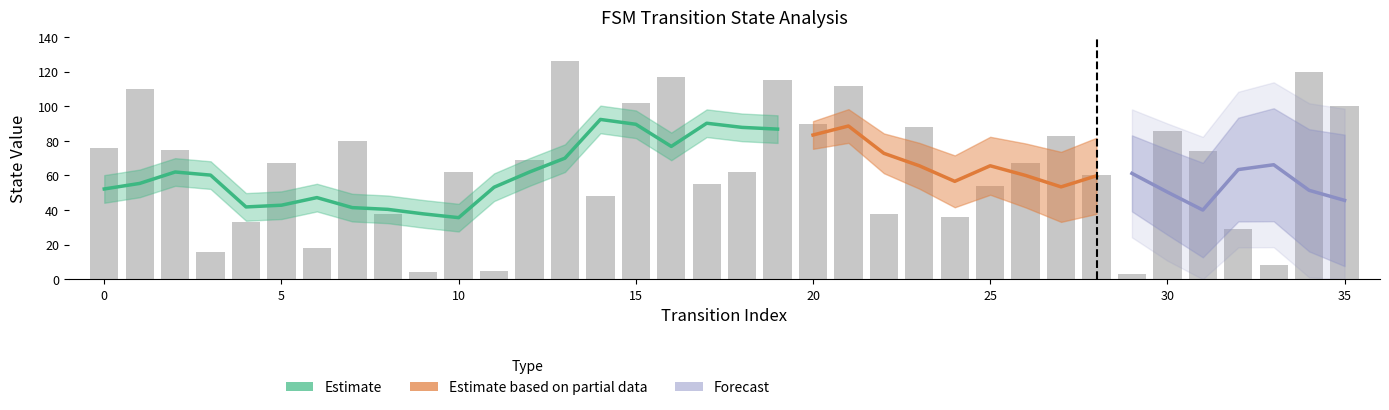

True or false: the data shows 67 at 5.

True